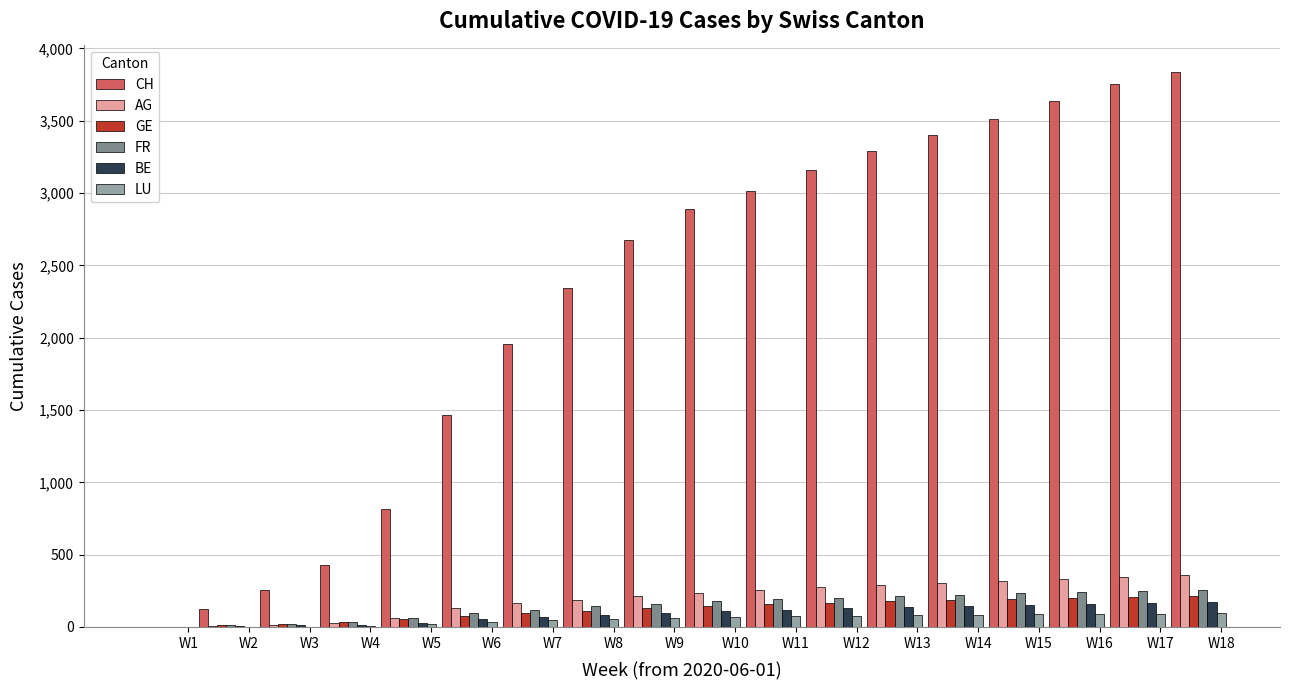

Which series has the largest total across all categories?

CH